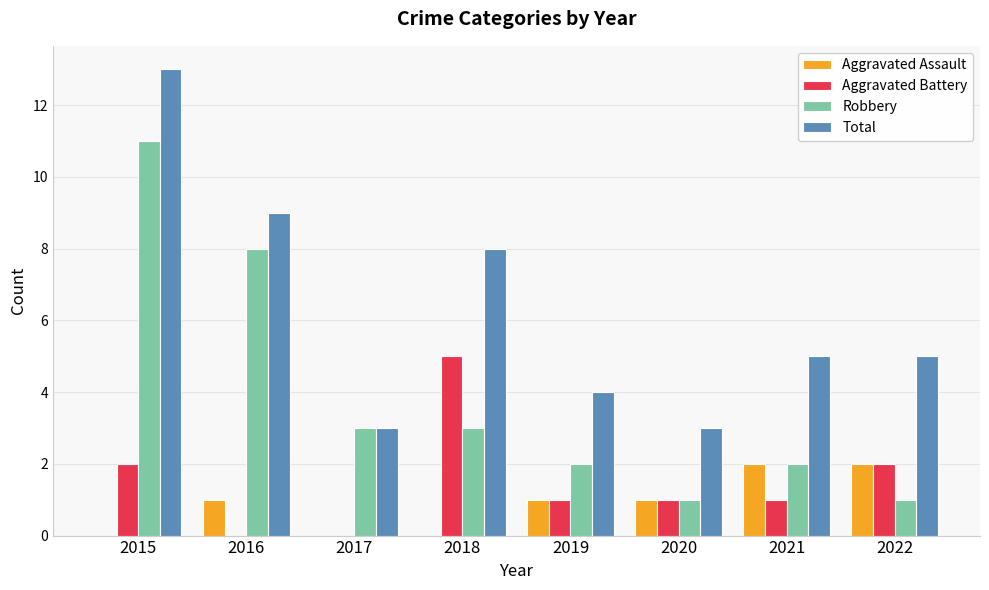

Reading left to right, what are all the values shown in this chart?

Aggravated Assault: 0	1	0	0	1	1	2	2
Aggravated Battery: 2	0	0	5	1	1	1	2
Robbery: 11	8	3	3	2	1	2	1
Total: 13	9	3	8	4	3	5	5